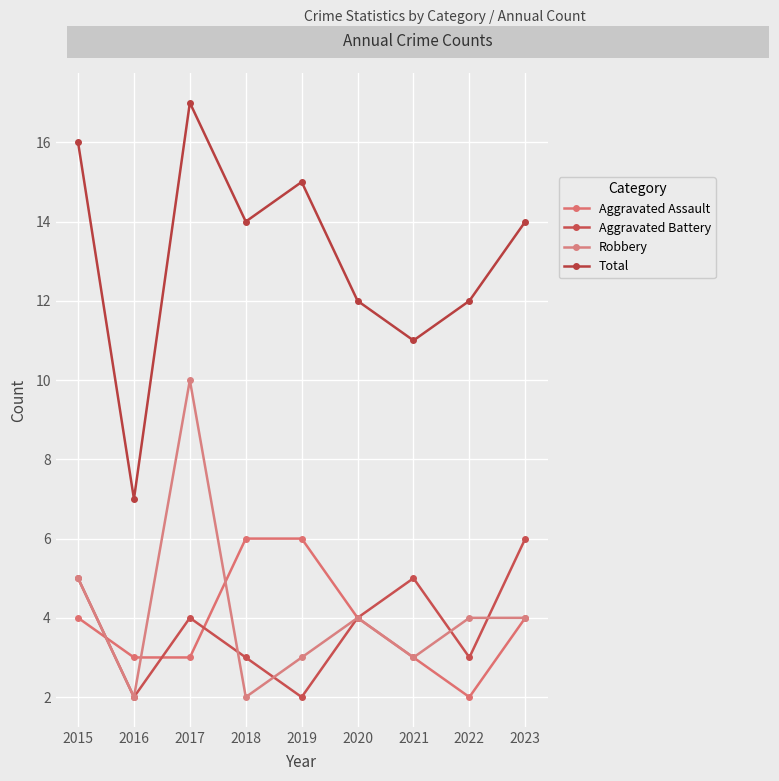

Reading left to right, what are all the values shown in this chart?

Aggravated Assault: 4	3	3	6	6	4	3	2	4
Aggravated Battery: 5	2	4	3	2	4	5	3	6
Robbery: 5	2	10	2	3	4	3	4	4
Total: 16	7	17	14	15	12	11	12	14